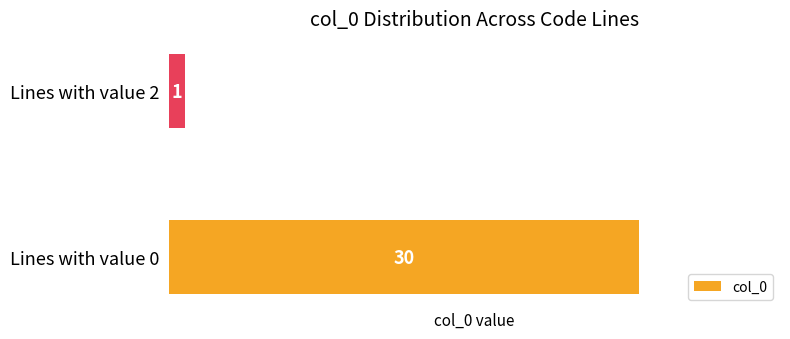

What is the average value?

16